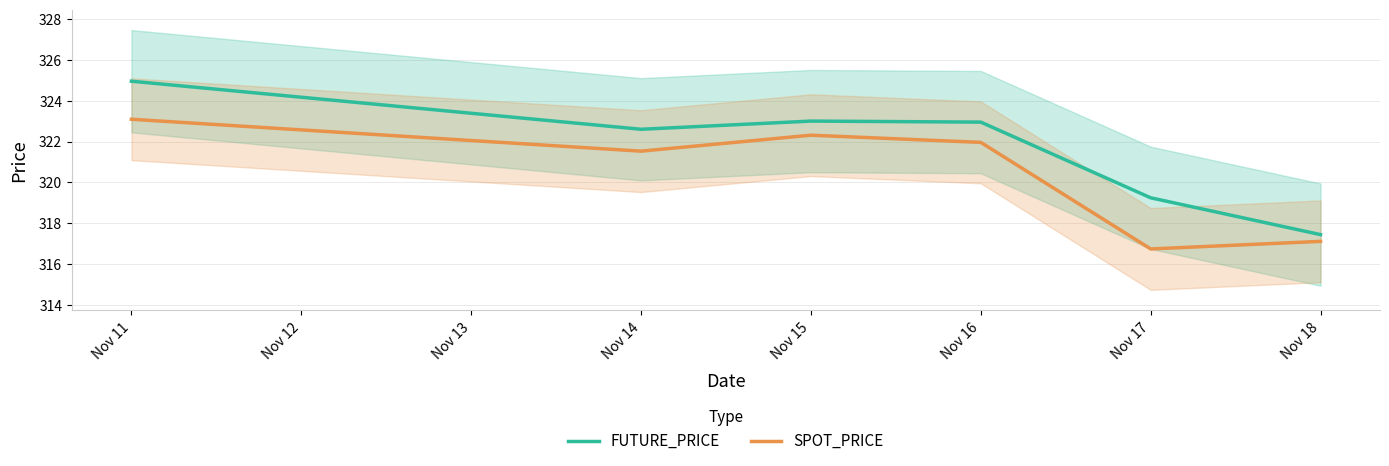

At which label is SPOT_PRICE closest to 319?

Nov 18